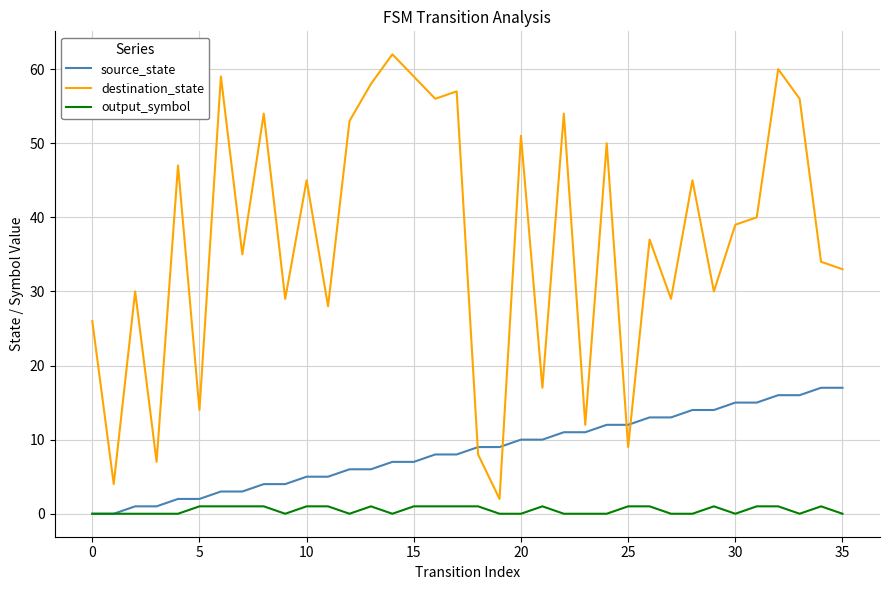

List the series in order of their peak value, lowest first.

output_symbol, source_state, destination_state